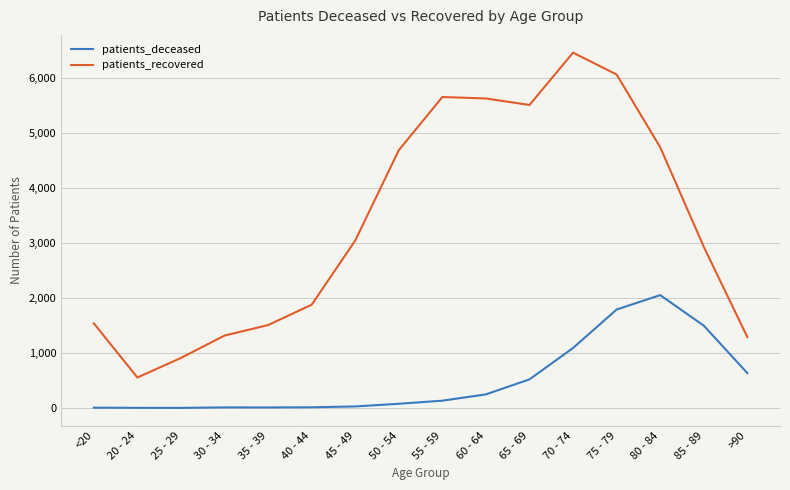

List the series in order of their overall mean, lowest first.

patients_deceased, patients_recovered